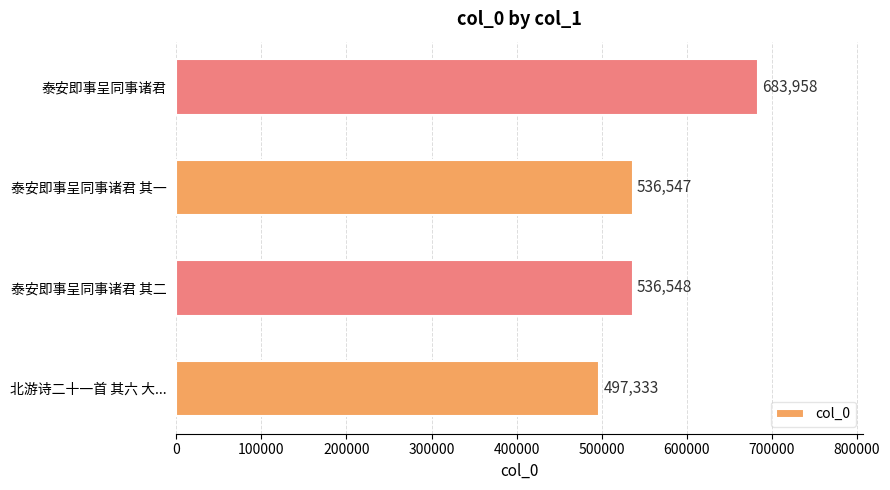

What is the difference between the values at 北游诗二十一首 其六 大... and 泰安即事呈同事诸君?

186625